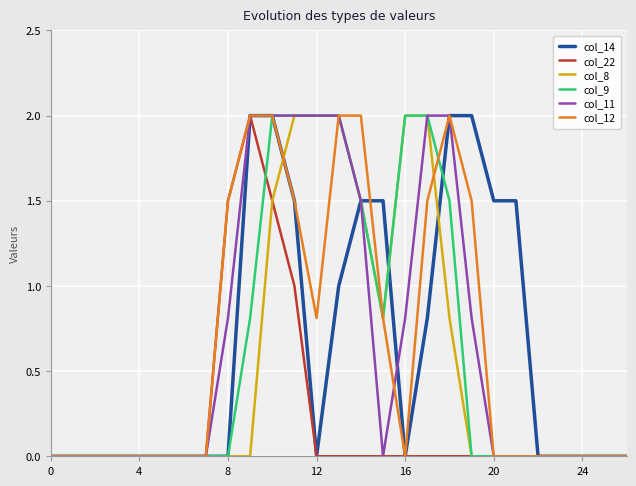

What is the highest value of the col_14 series?

2.0